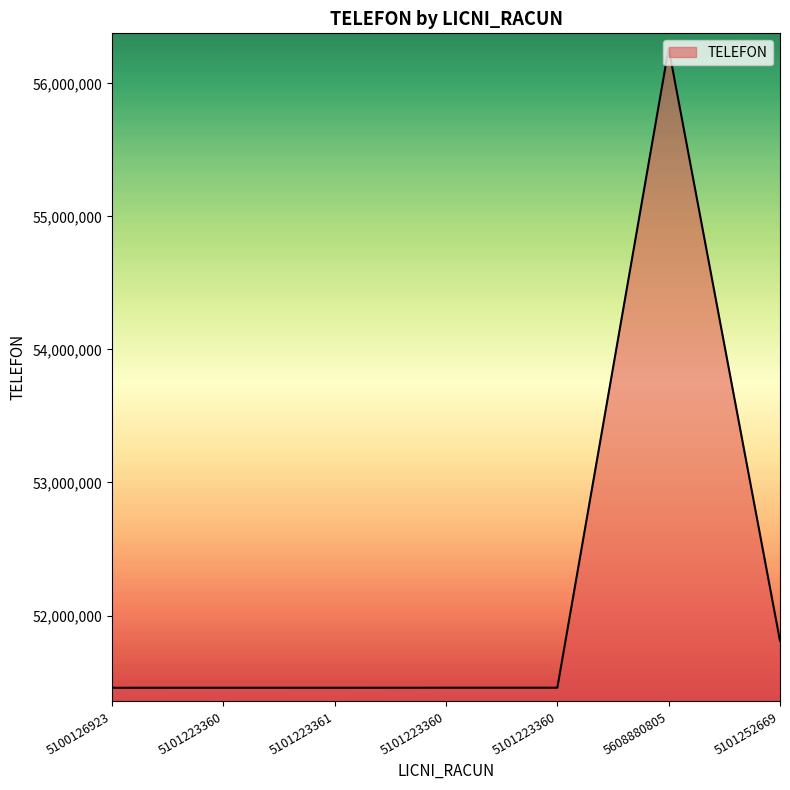

At which category does the chart reach its minimum across all series?

5100126923